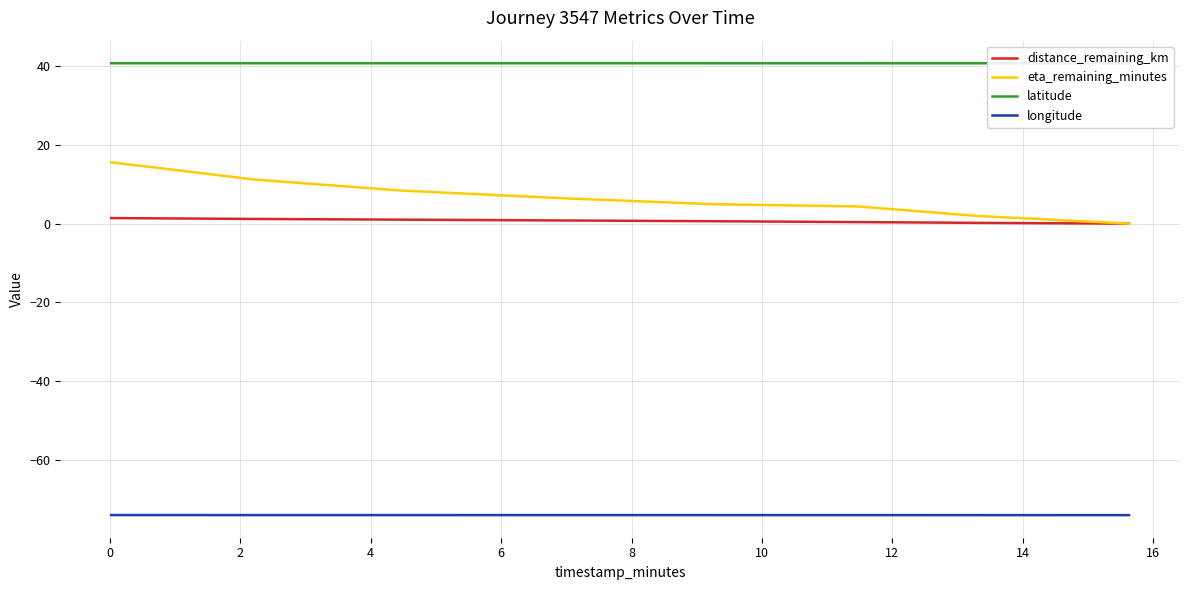

True or false: longitude and eta_remaining_minutes intersect in this chart.

False